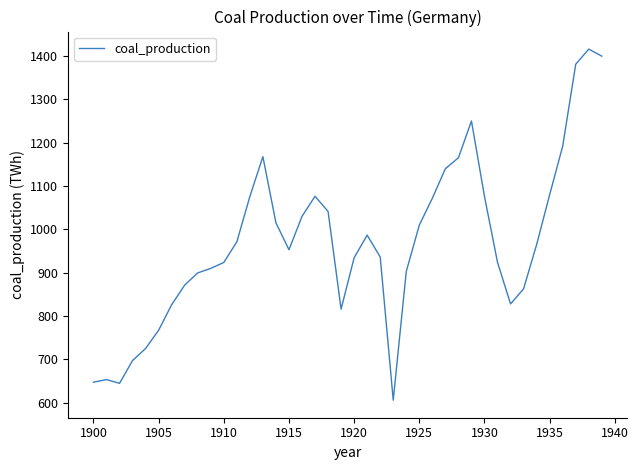

What is the smallest value displayed?

606.0